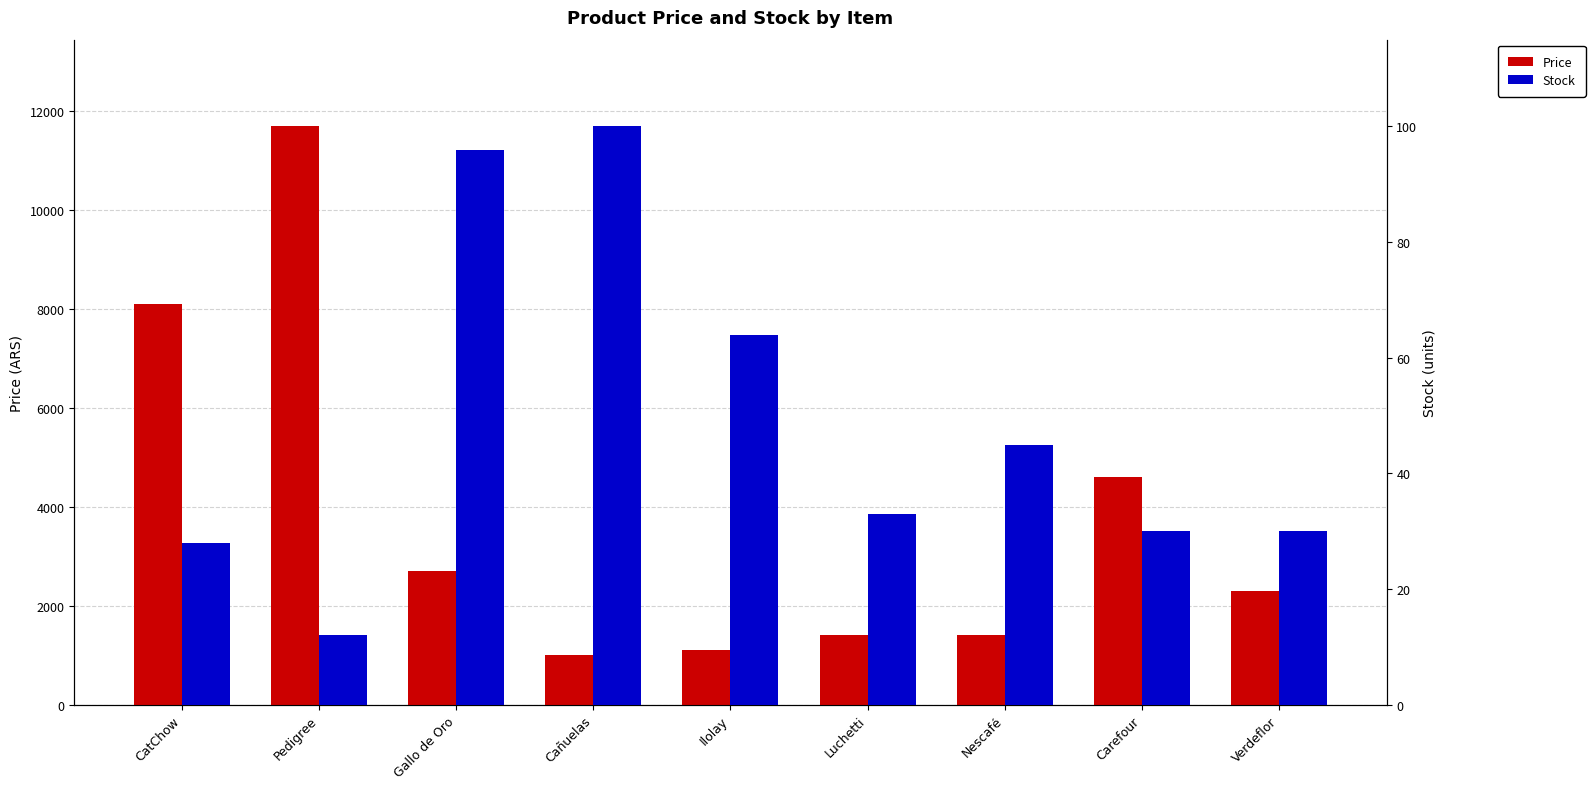

What is the sum of the Stock values at Pedigree and Luchetti?

45.0